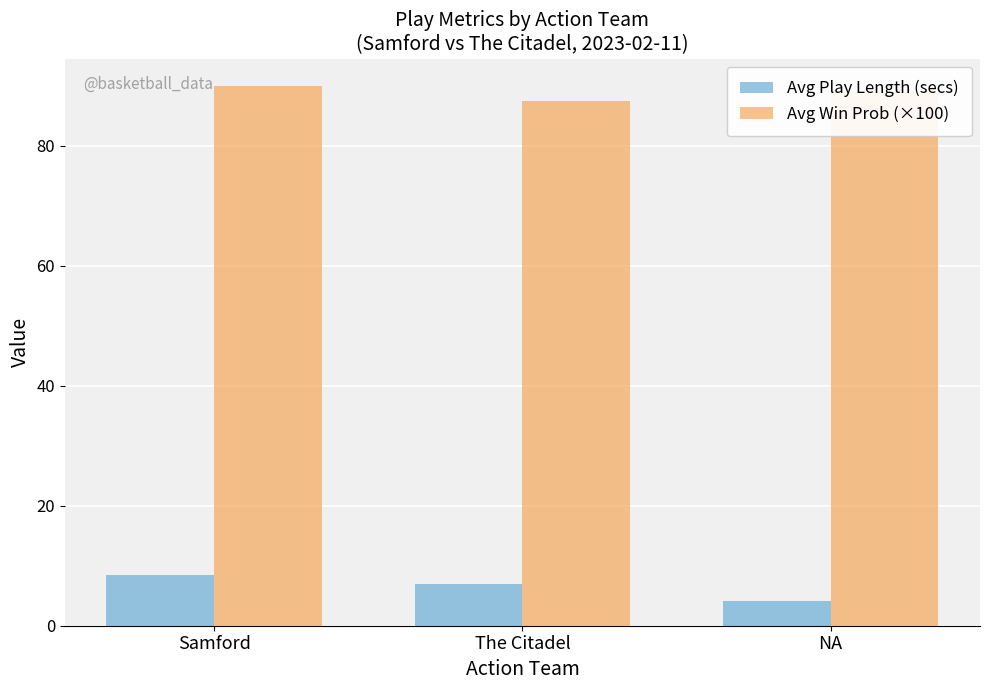

What is the maximum value for Avg Play Length (secs)?

8.4